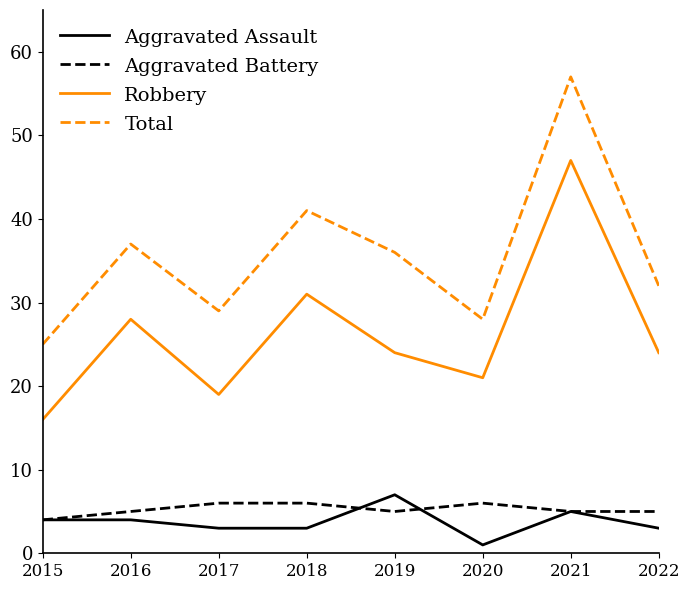

The Total series shows 10 at 2022. True or false?

False